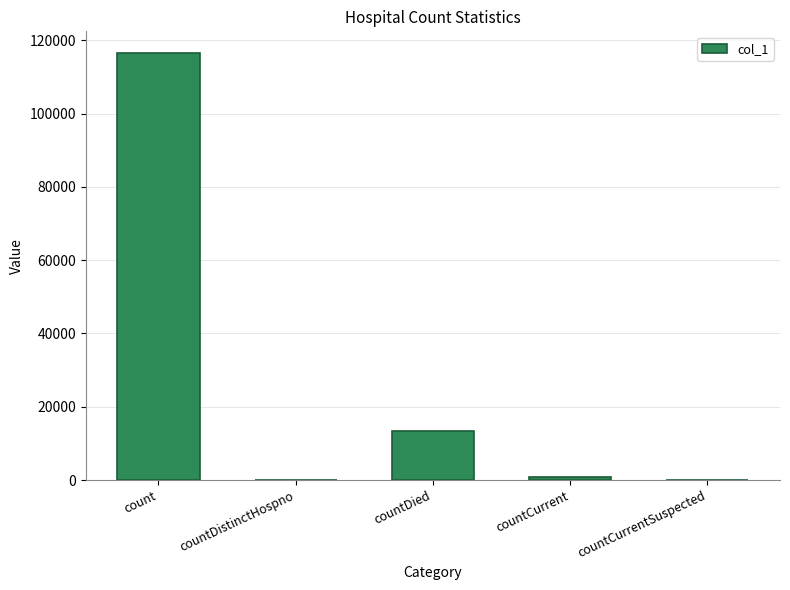

Between countDistinctHospno and countDied, which is larger?

countDied